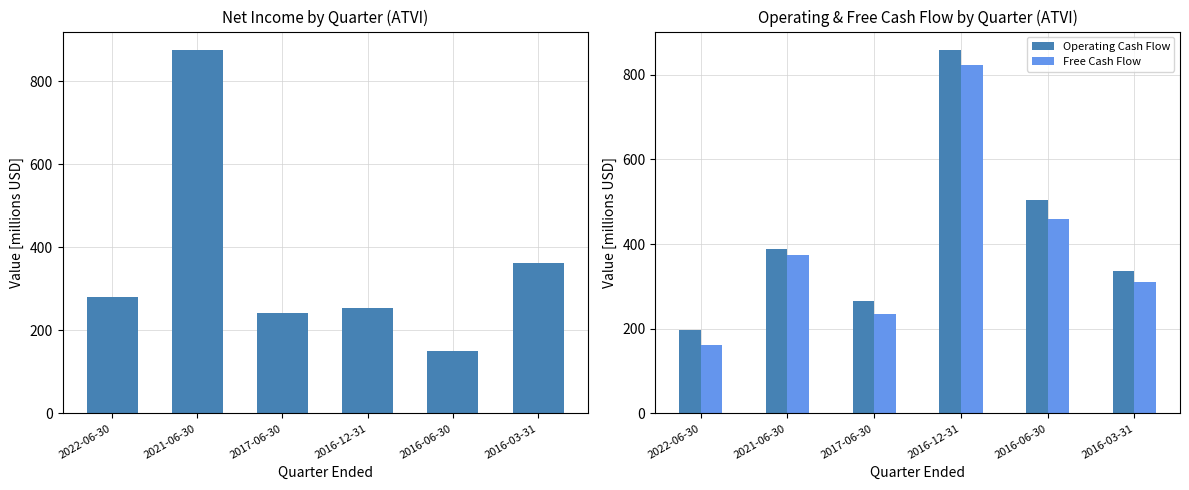

How many bars are there in total?

18